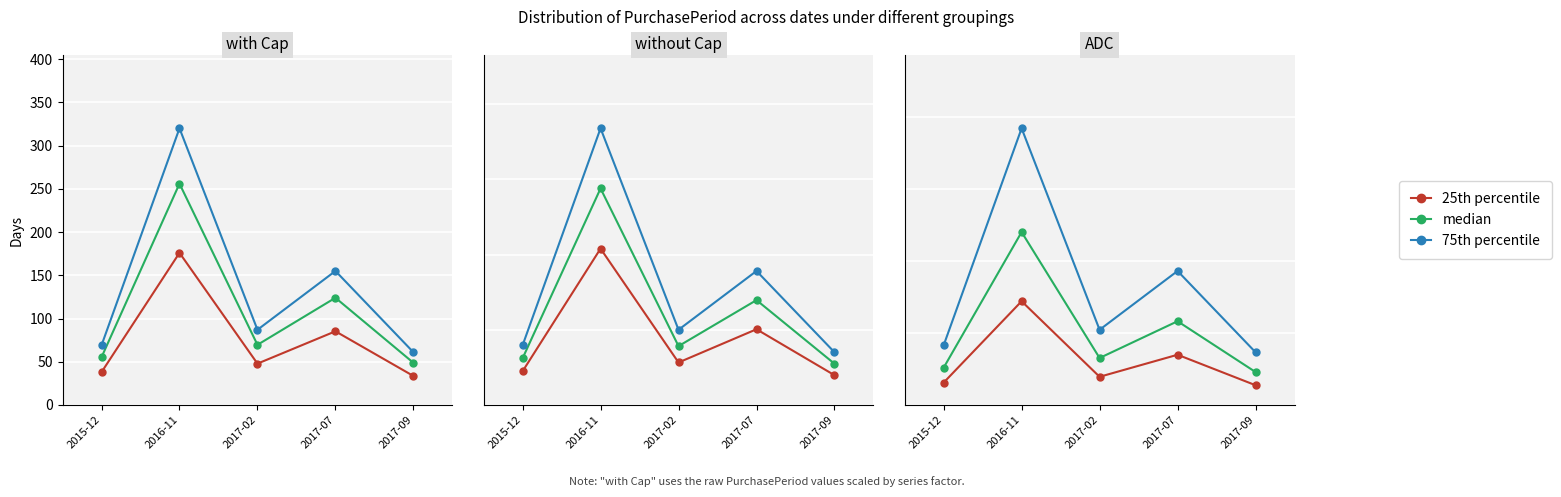

Between 2016-11 and 2017-07, which series saw the biggest shift?

75th percentile